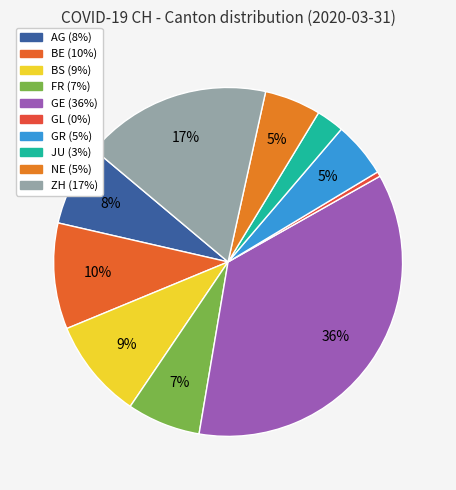

To the nearest percent, what is the average slice percentage?

10%